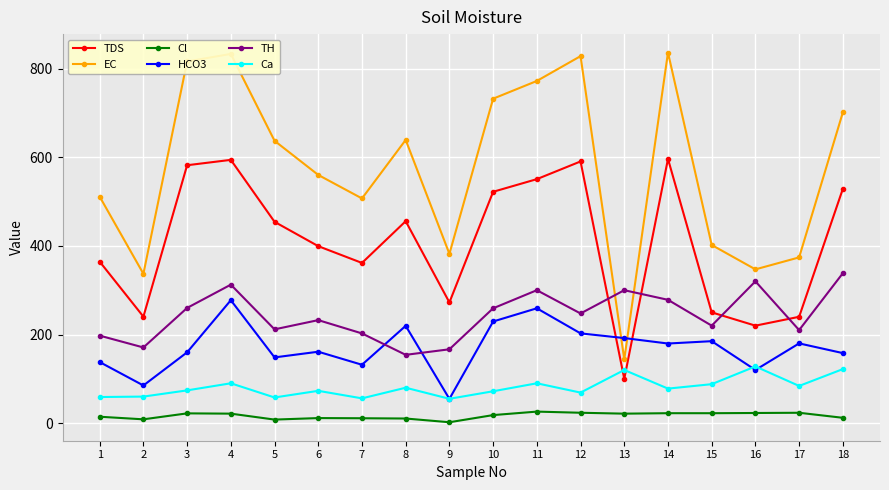

At 2, list the series in order from smallest to largest.

Cl, Ca, HCO3, TH, TDS, EC